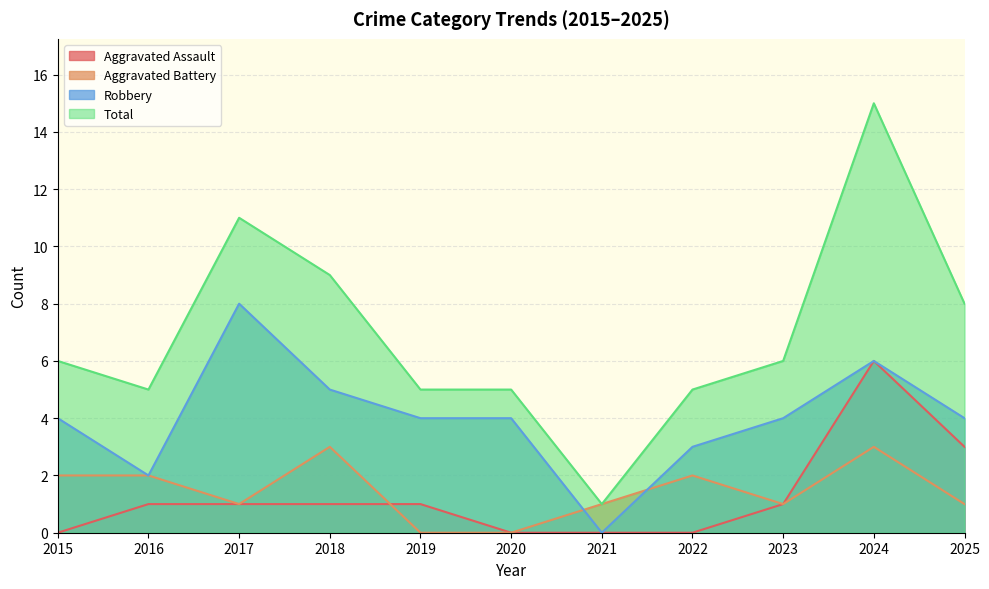

The Total series shows 1 at 2021. True or false?

True